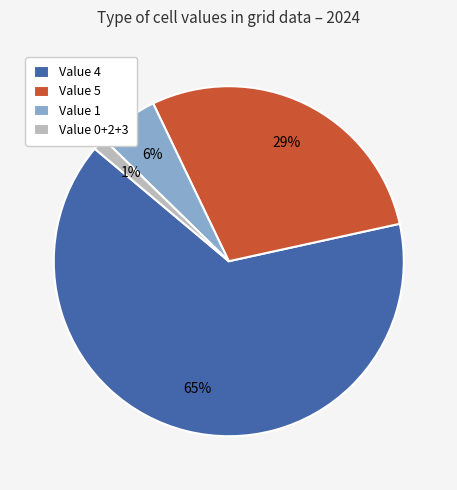

Does any single category account for the majority?

Yes